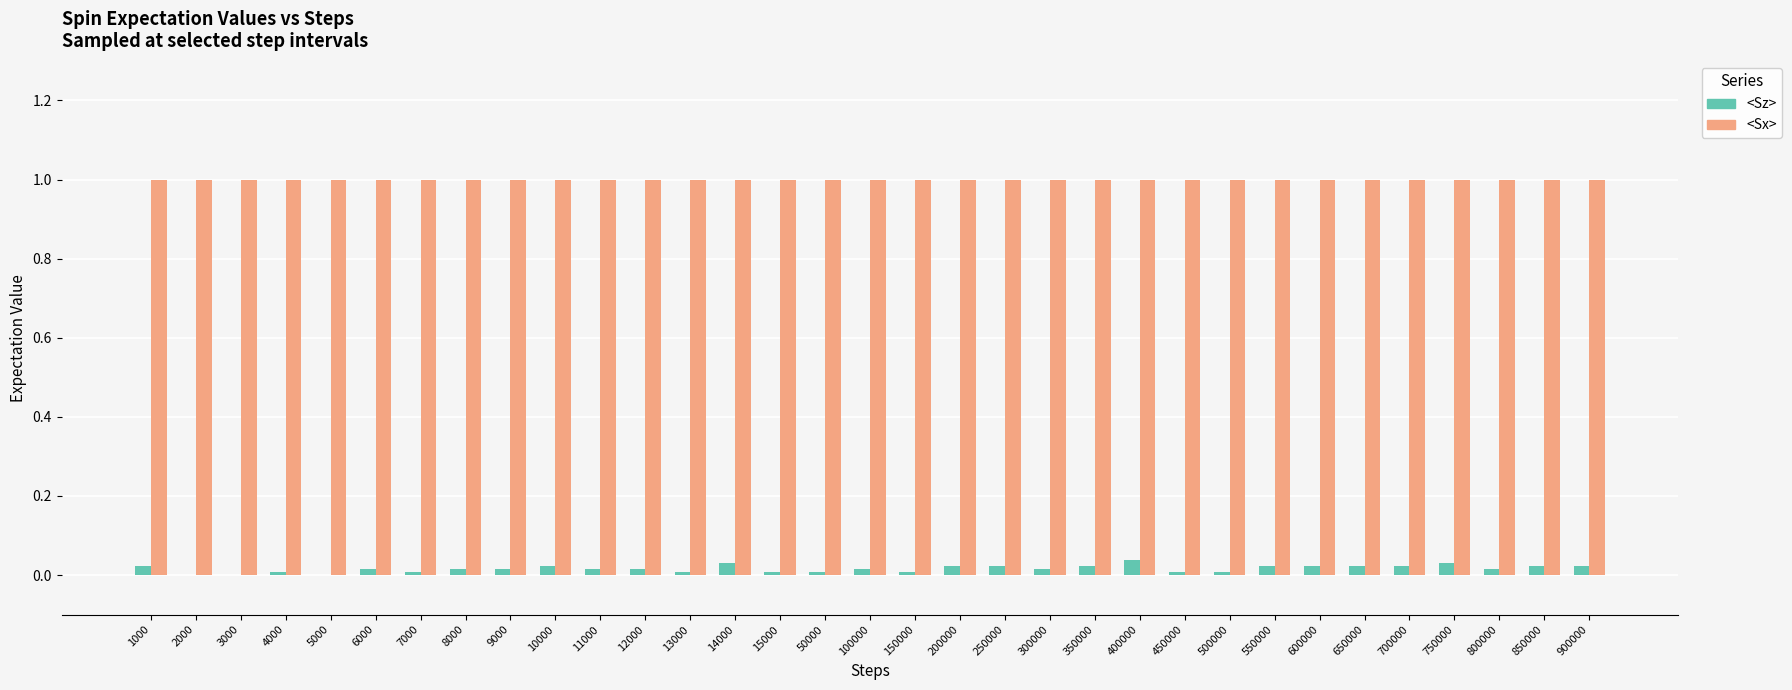

Which series has the largest total across all categories?

<Sx>